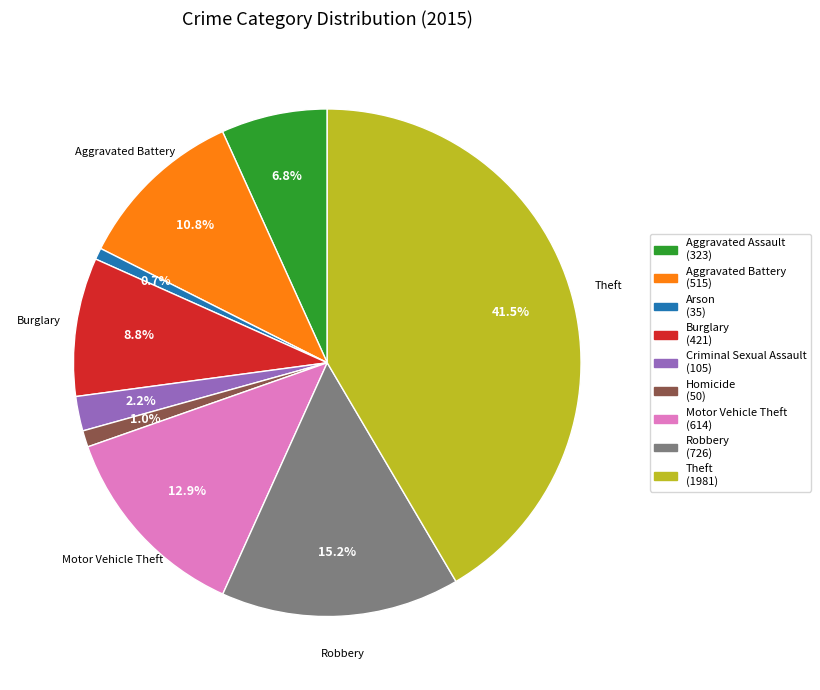

Does any single category account for the majority?

No